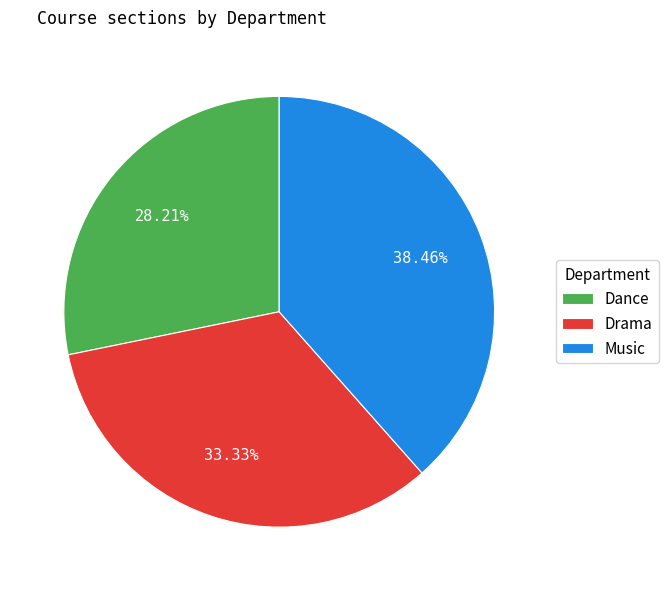

Is it true that Dance is 28% of the pie?

True